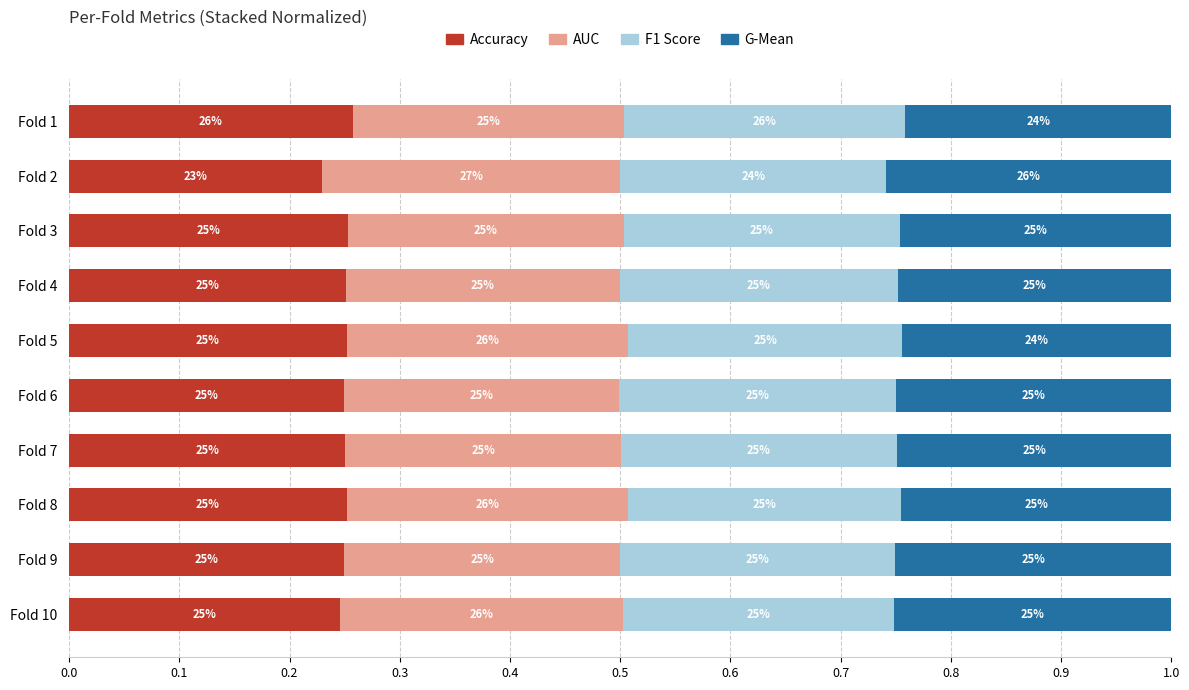

The f1_score series shows 0.3 at Fold 6. True or false?

True